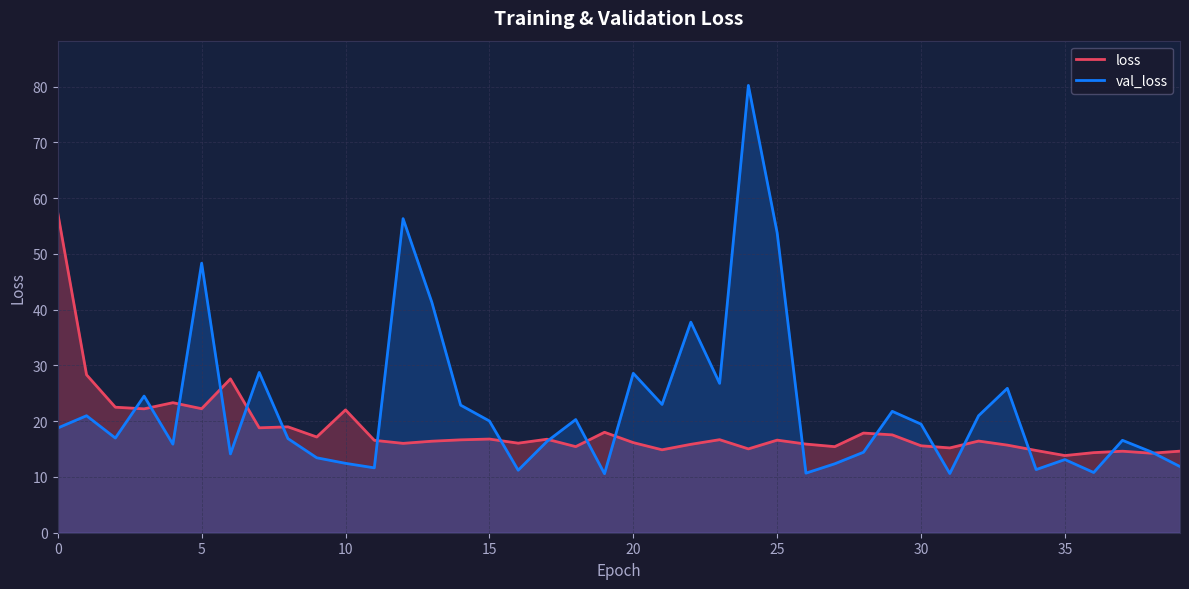

What is the label of the 39th point from the left?

38